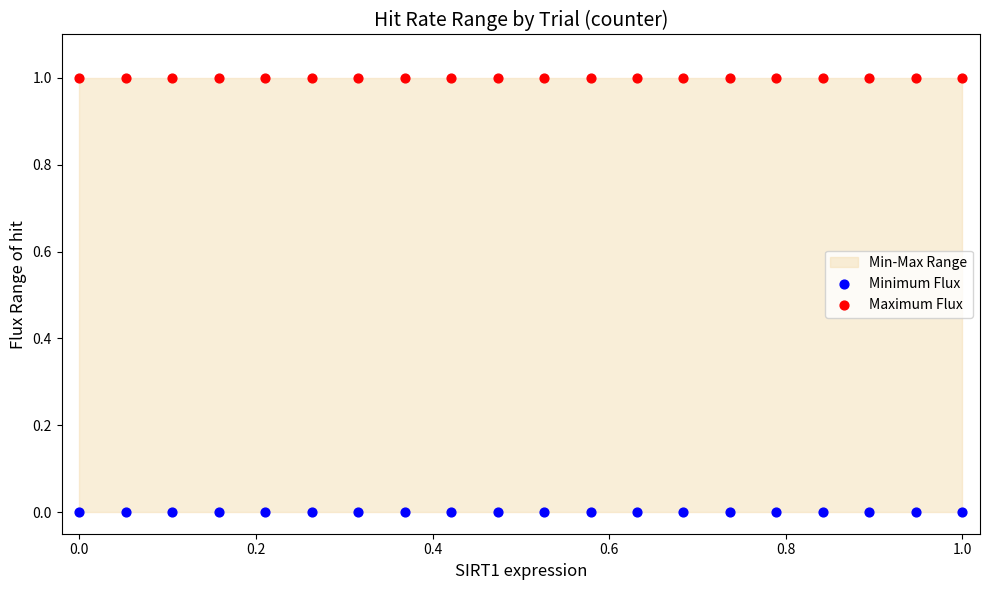

Which series reaches the minimum Y coordinate?

Minimum Flux